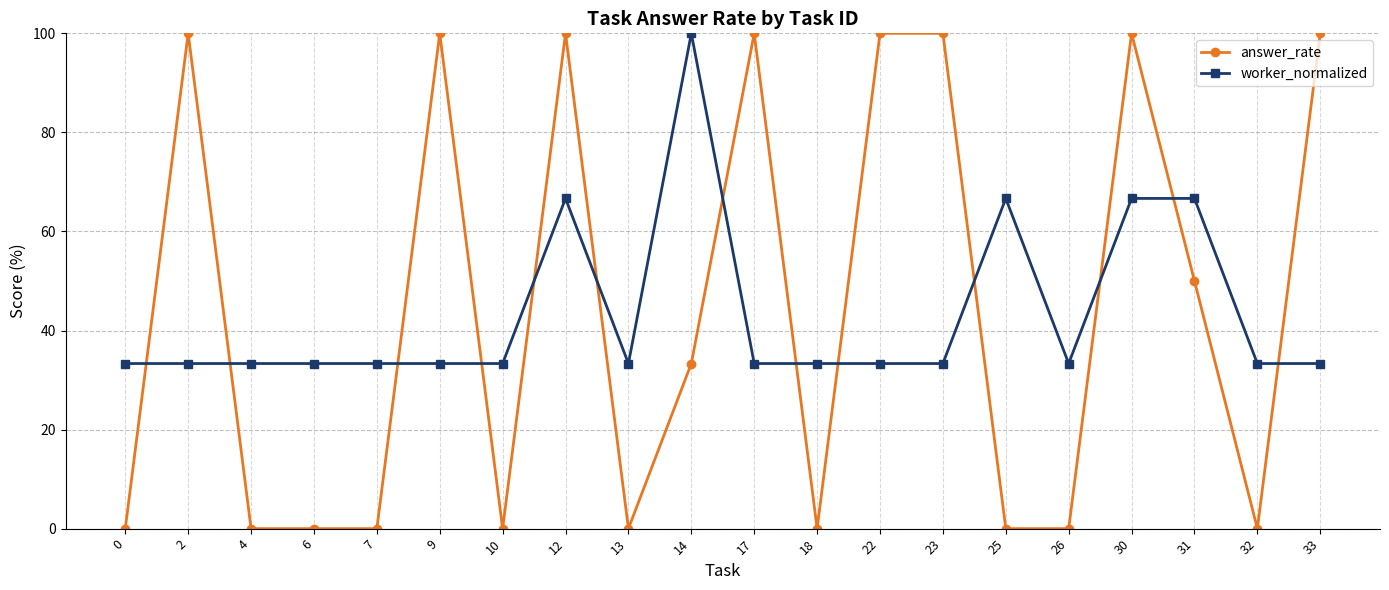

At 2, list the series in order from smallest to largest.

worker_normalized, answer_rate